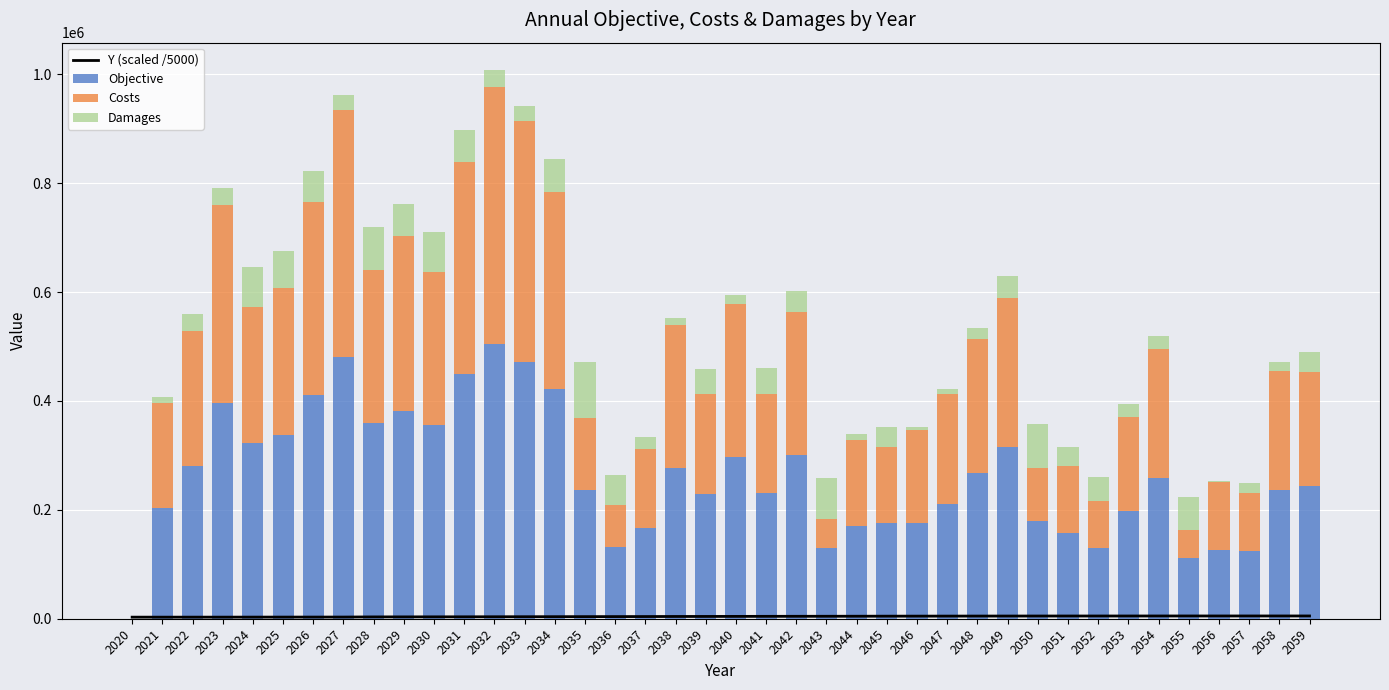

How many data points in Damages are above 35557?

19